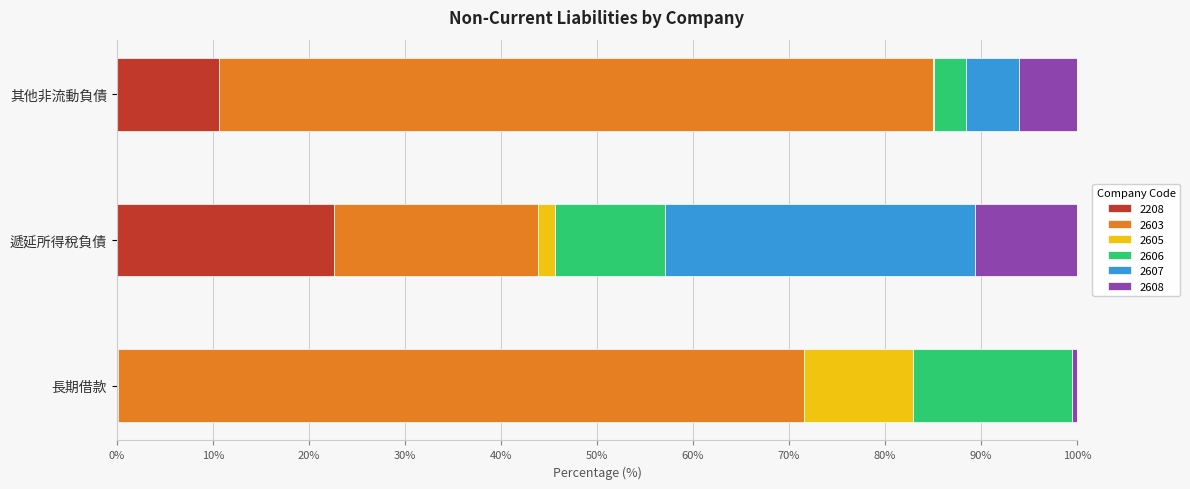

What is the highest value of the 2208 series?

22.6